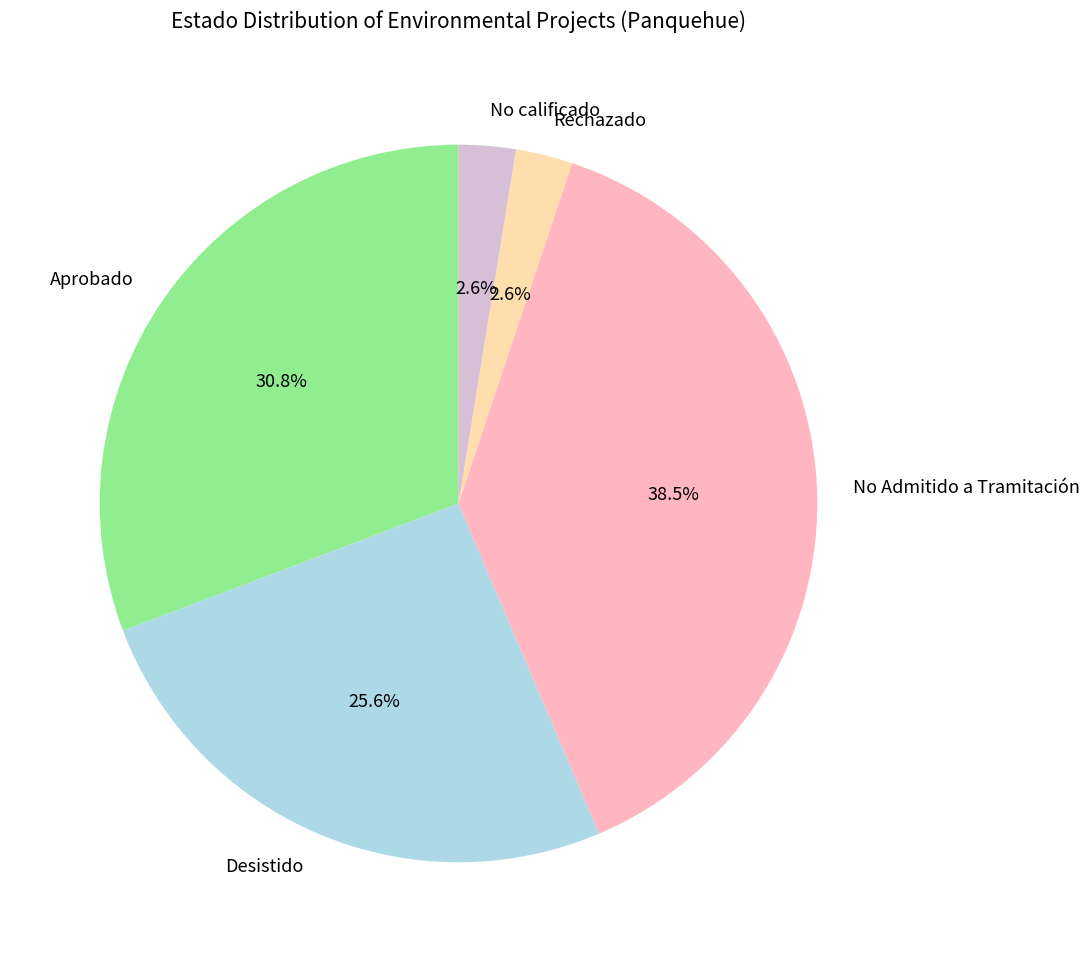

What portion of the pie excludes Rechazado?

97.4%